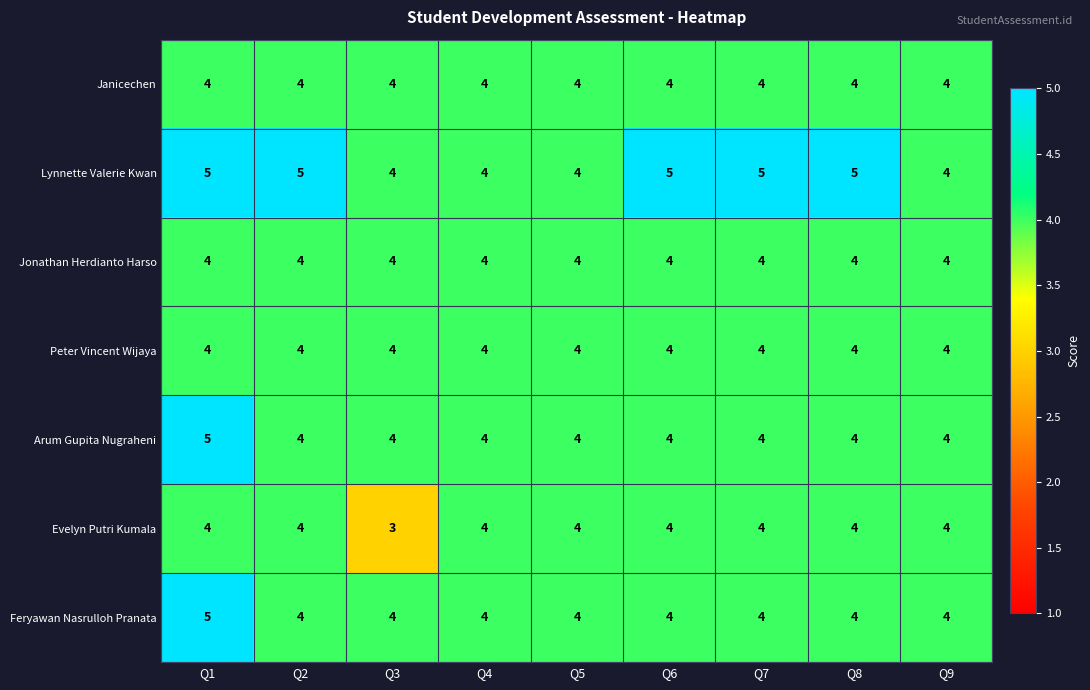

What is the average value of the Peter Vincent Wijaya series?

4